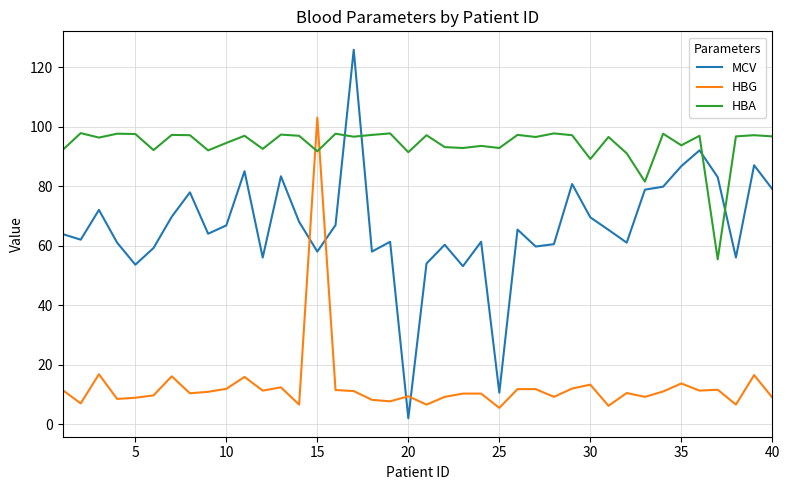

What is the lowest value of the HBA series?

55.4